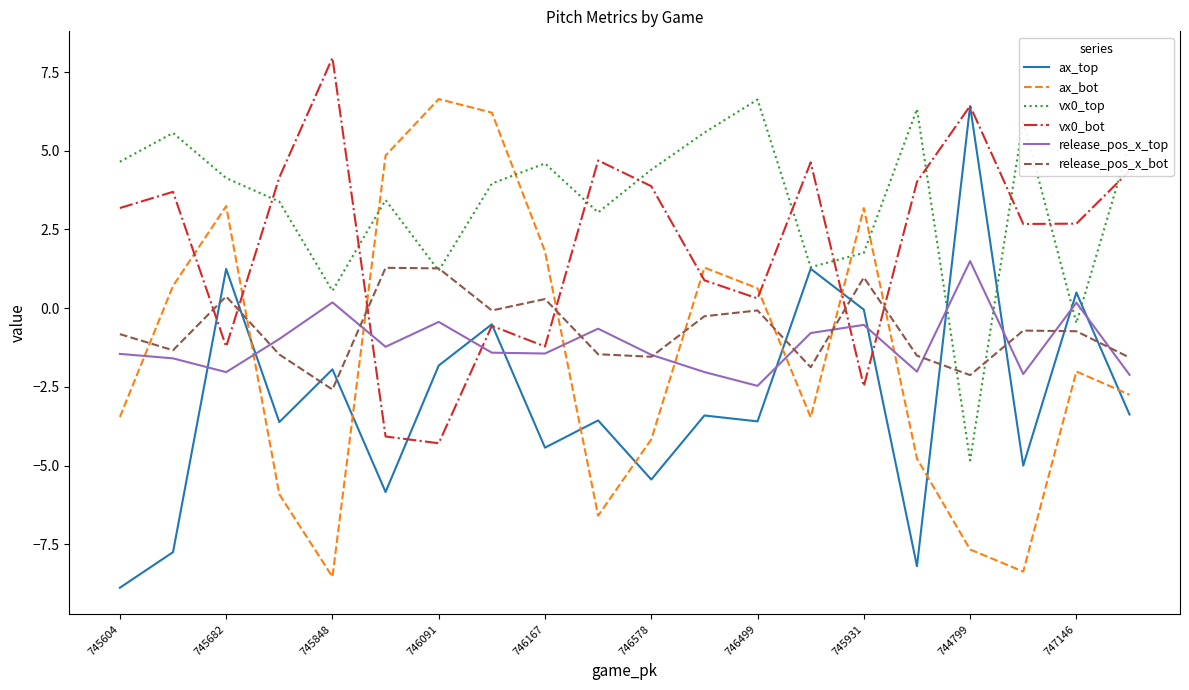

What is the difference between the second highest and minimum values in the vx0_top series?

11.2